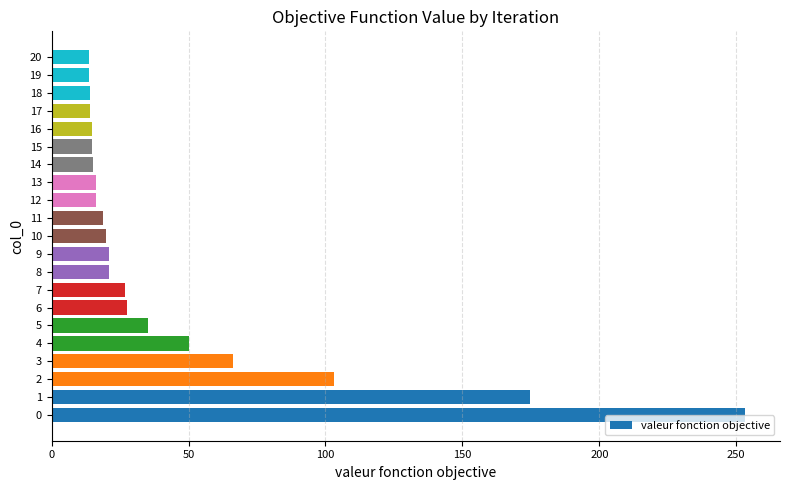

What is the change in value from 6 to 18?

-13.5